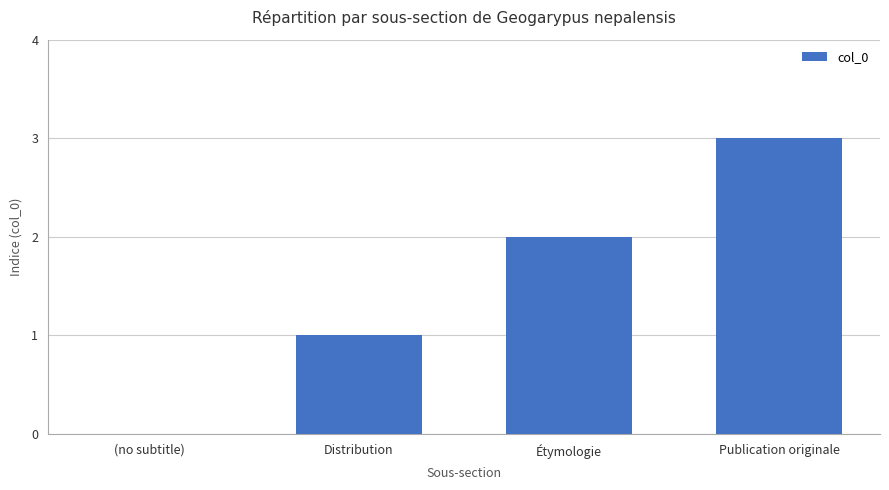

How many categories are shown in the chart?

4